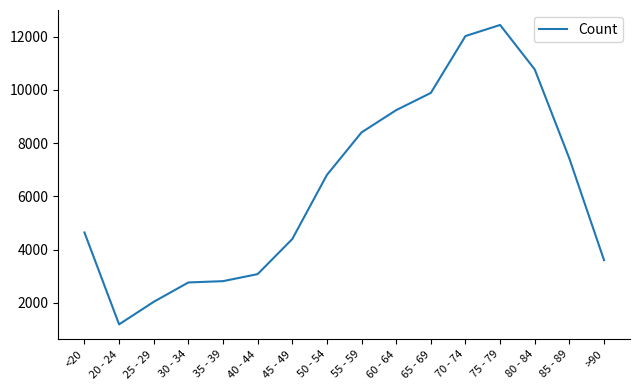

What is the greatest value displayed?

12434